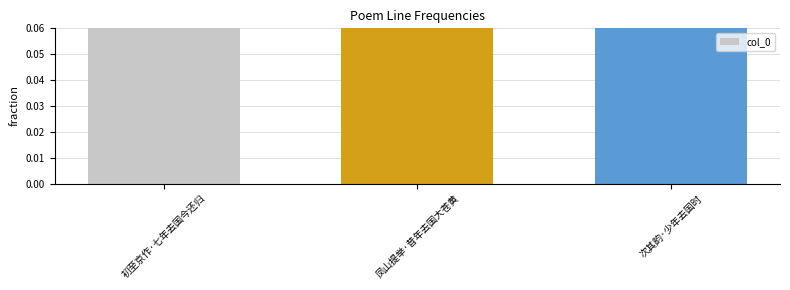

Which label corresponds to the largest value in the chart?

凤山提举·昔年去国大苍黄